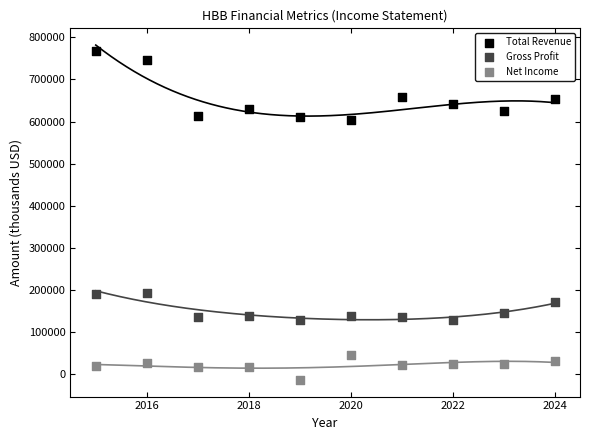

Which series reaches the minimum Y coordinate?

Net Income